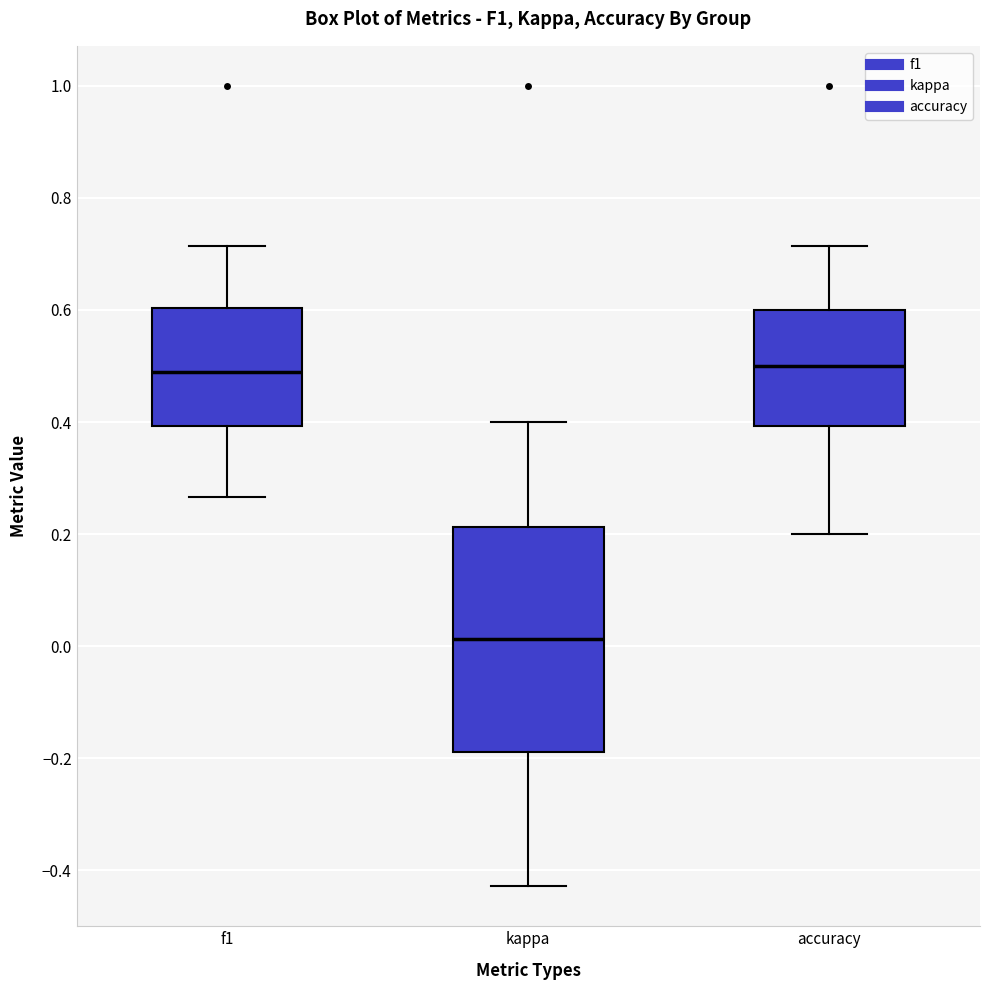

Which box's median line is the lowest?

kappa